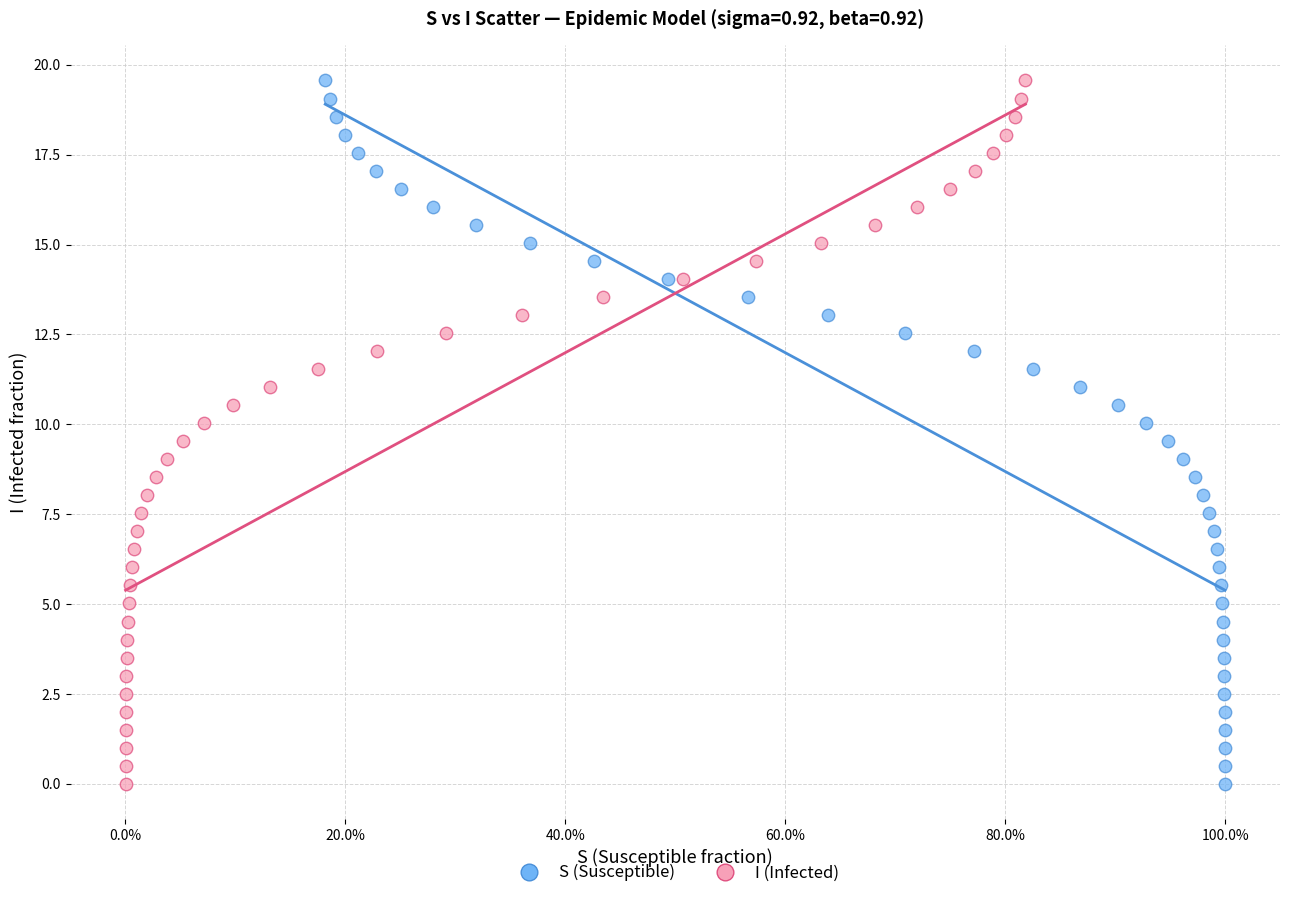

What are all the series names shown in the legend?

S (Susceptible), I (Infected)